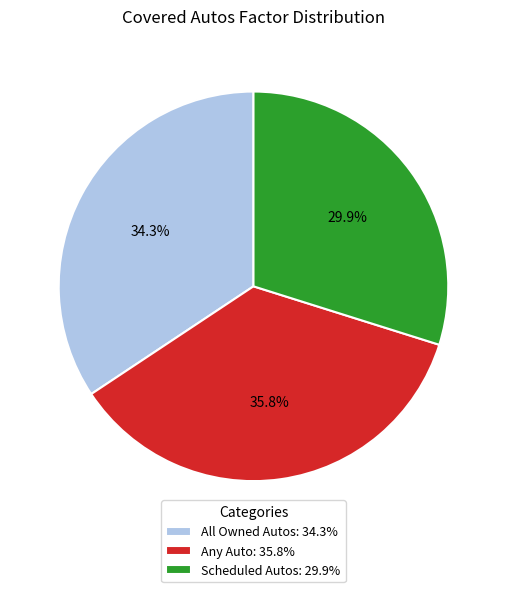

To the nearest percent, what is the difference between the largest and smallest slice percentages?

6%